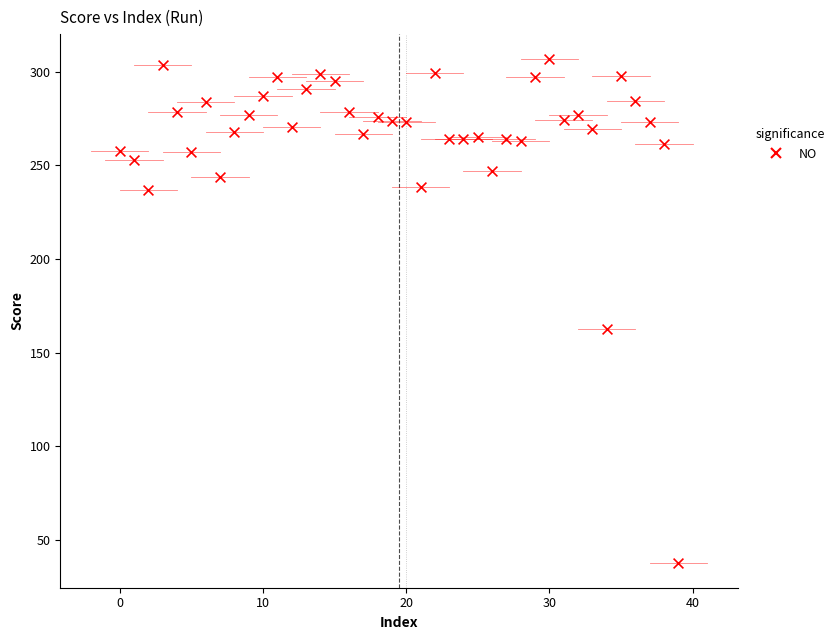

What is the range of Y values (max minus min)?

269.1